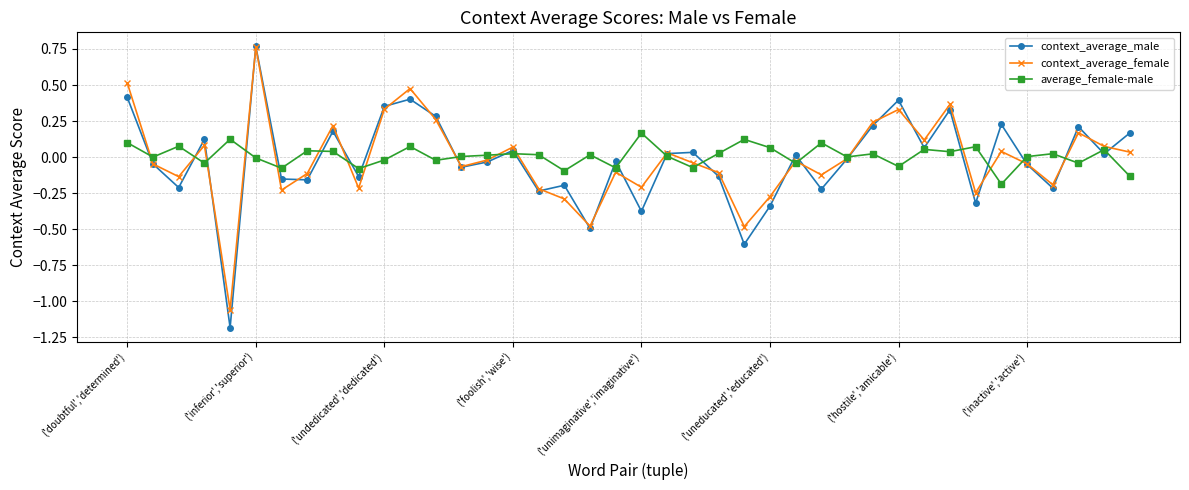

What is the smallest value displayed?

-1.2